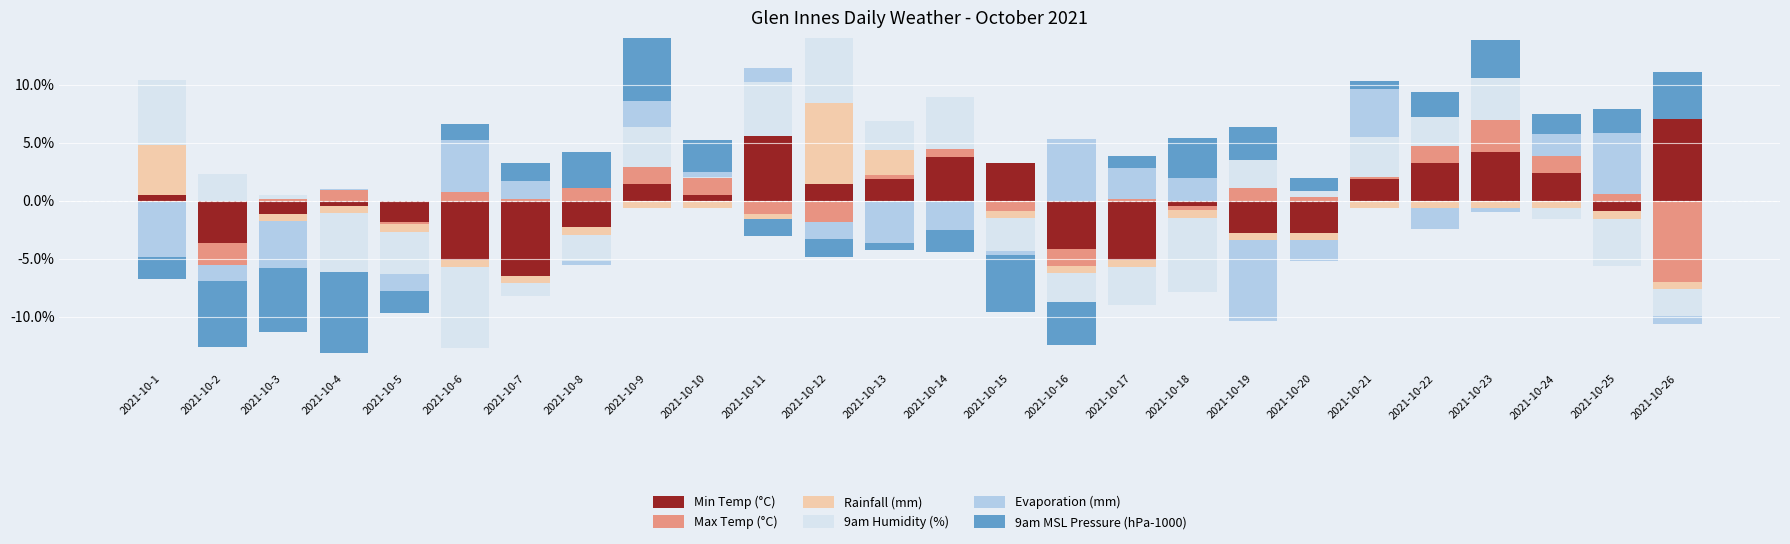

How many data points in Max Temp (°C) are above 0?

17